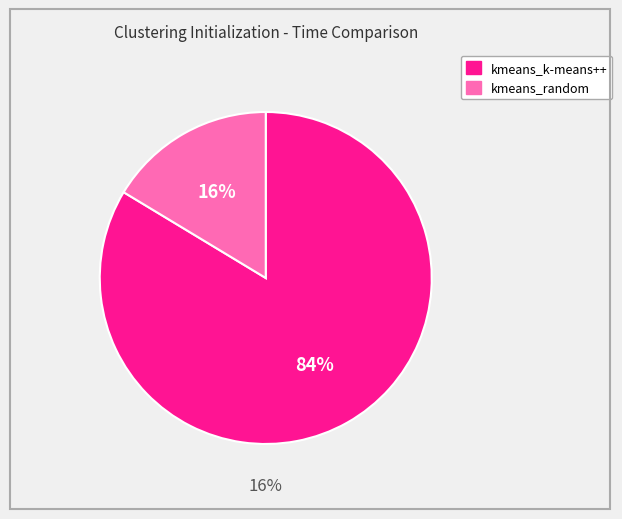

What percentage is NOT represented by kmeans_k-means++?

16.4%